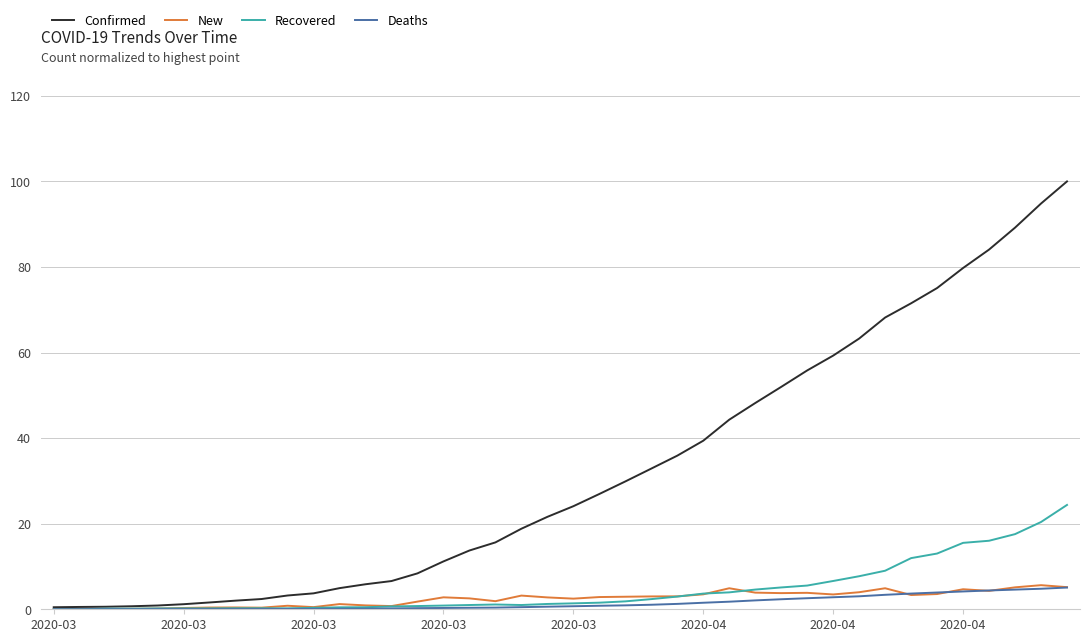

Which series has the largest total across all categories?

Confirmed